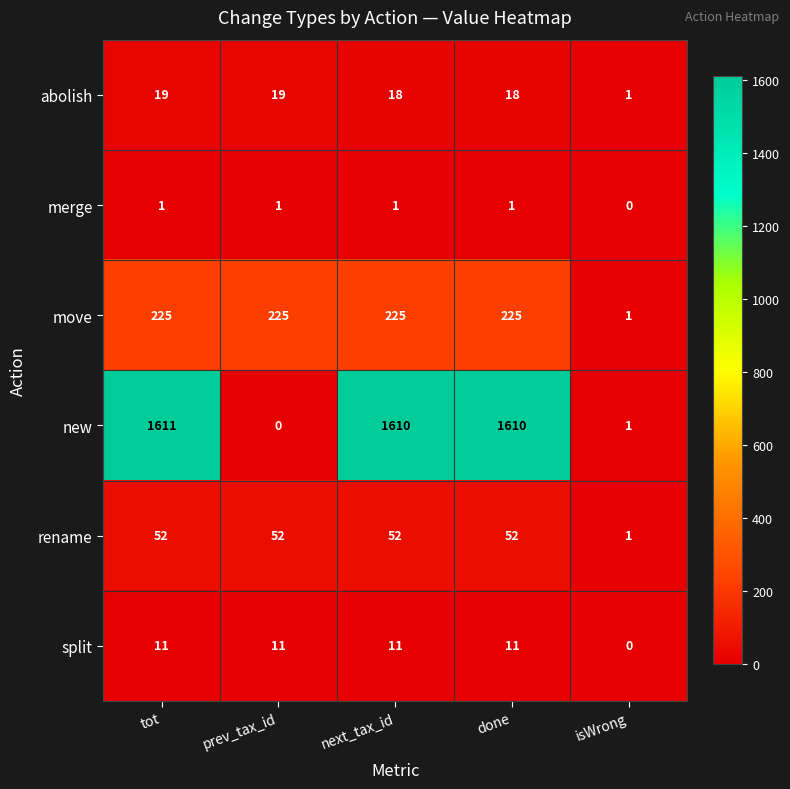

What is the sum of all move values?

901